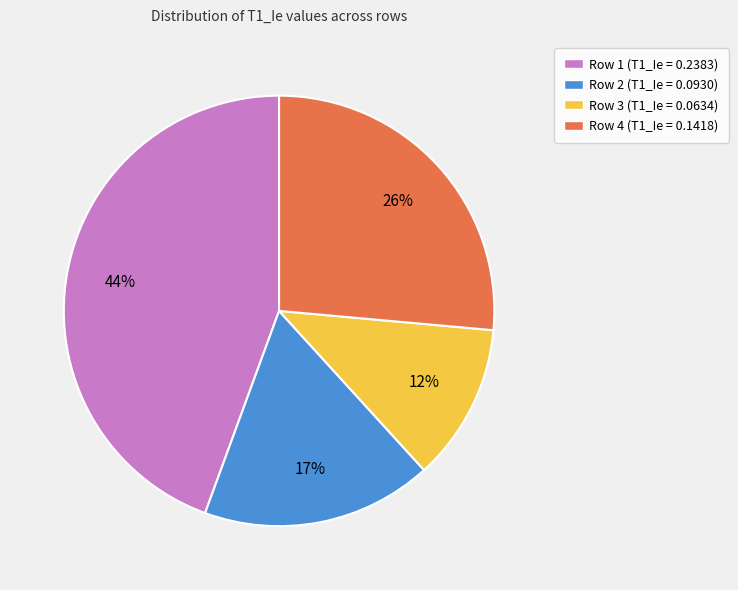

To the nearest percent, what portion does Row 1 represent?

44%